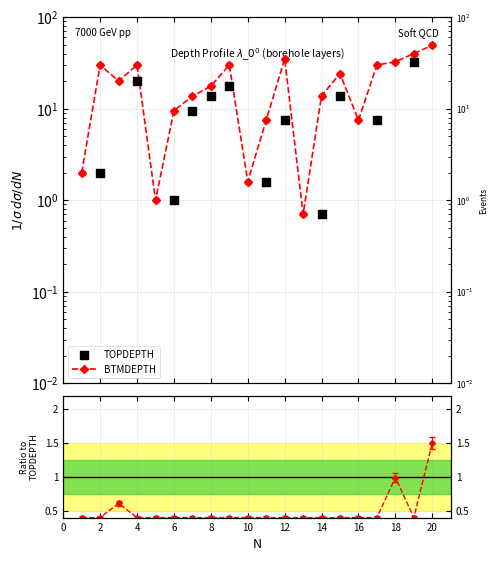

Which series has the largest total across all categories?

BTMDEPTH